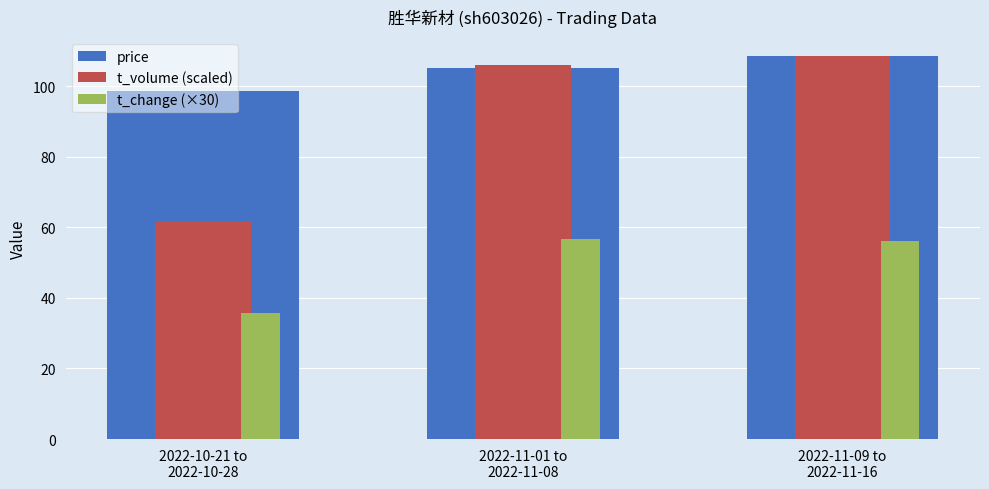

What is the value of the price bar at the 2nd from the left?

105.1